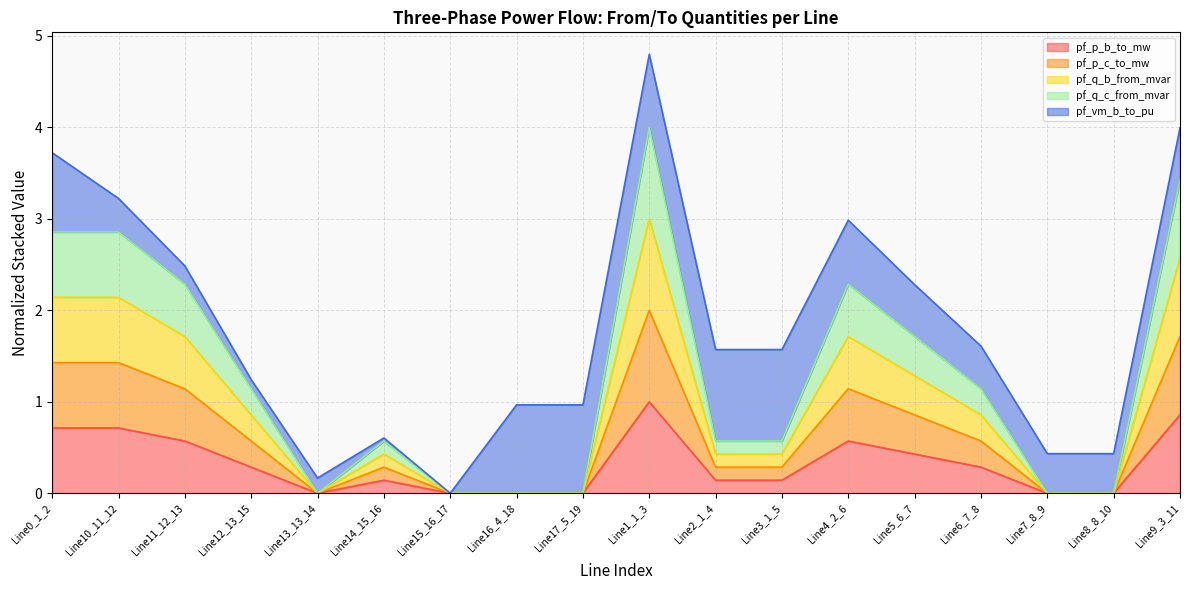

Is the value of pf_q_b_from_mvar at Line14_15_16 greater than the value of pf_q_c_from_mvar at Line13_13_14?

Yes